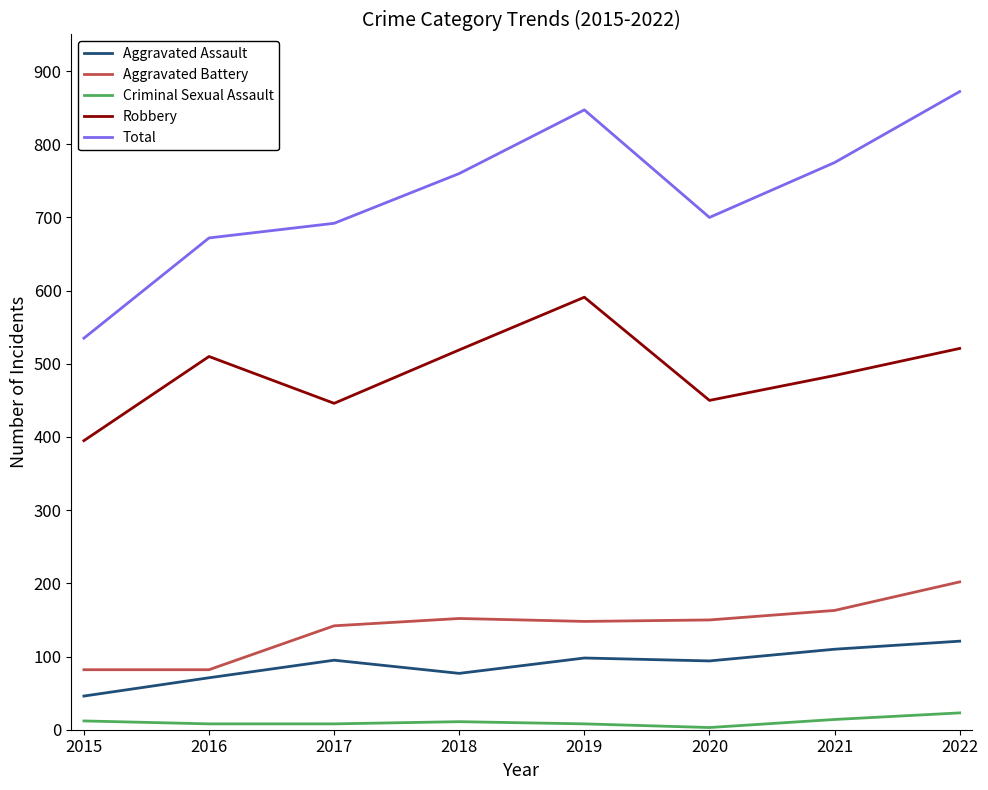

How many values in the Total series are below 760?

4